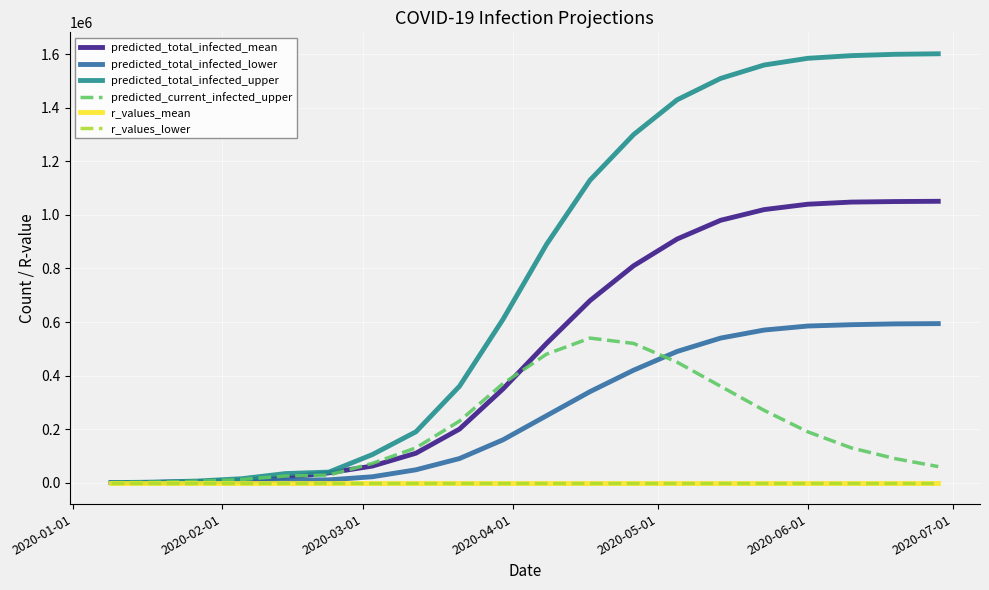

What is the greatest value displayed?

1602000.0